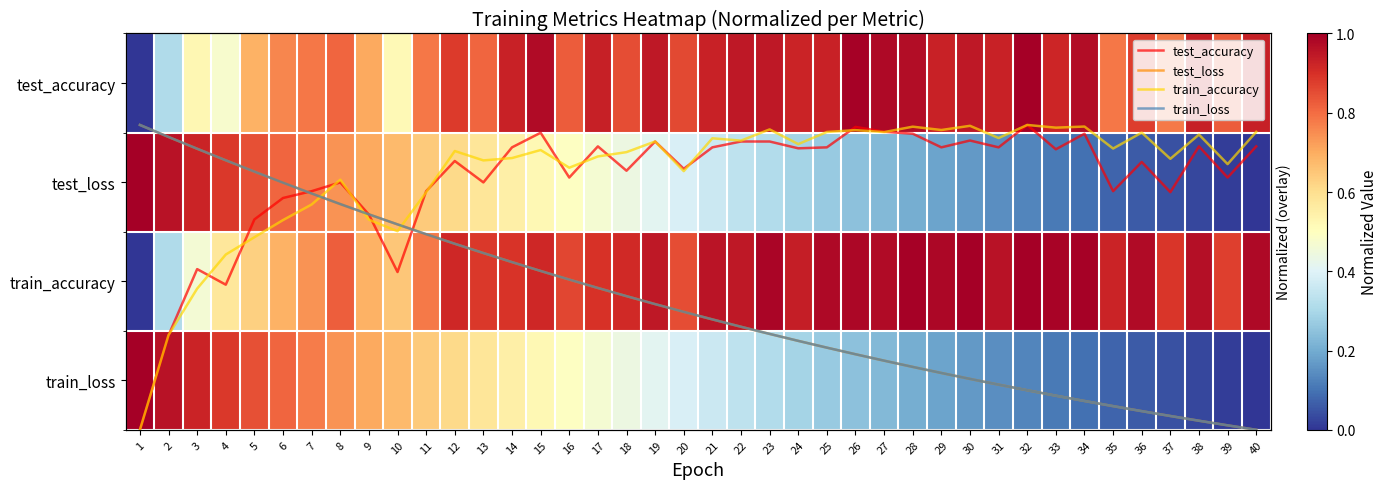

What is the spread (max minus min) of values at 16?

0.4